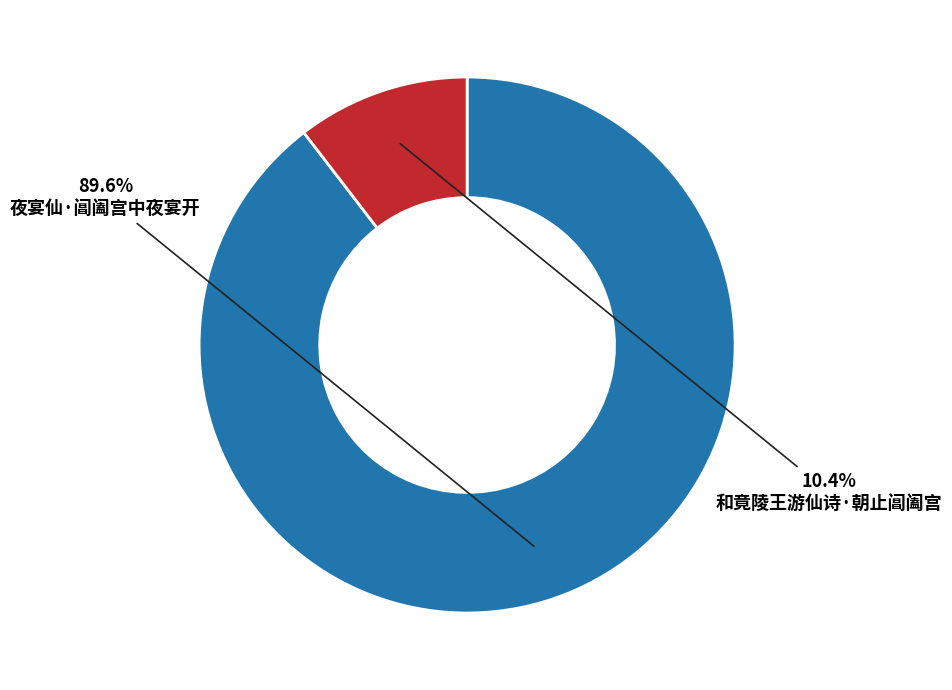

Is there a majority slice in this chart?

Yes